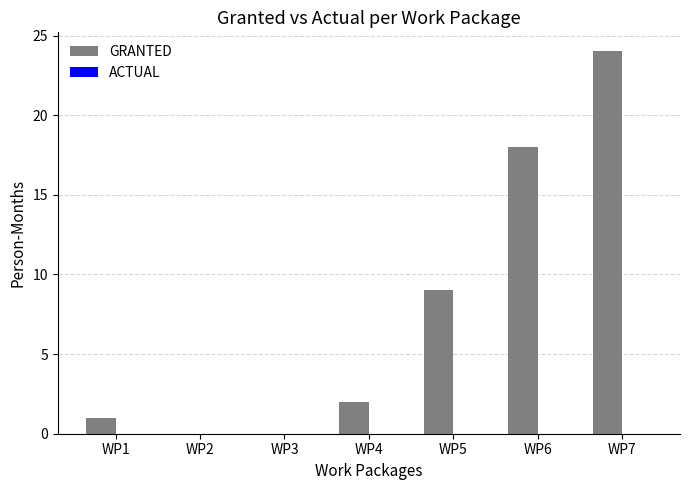

What is the sum of all values?

54